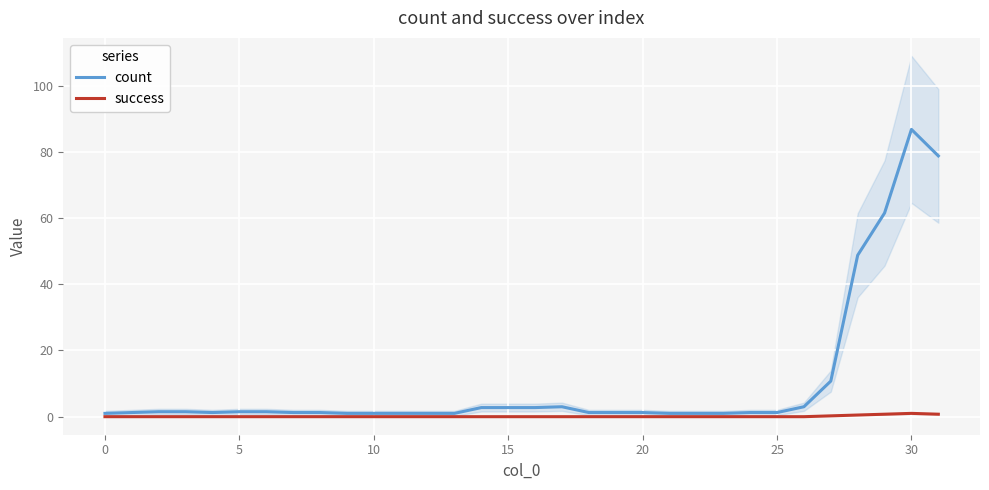

What is the label of the 28th point from the left?

27